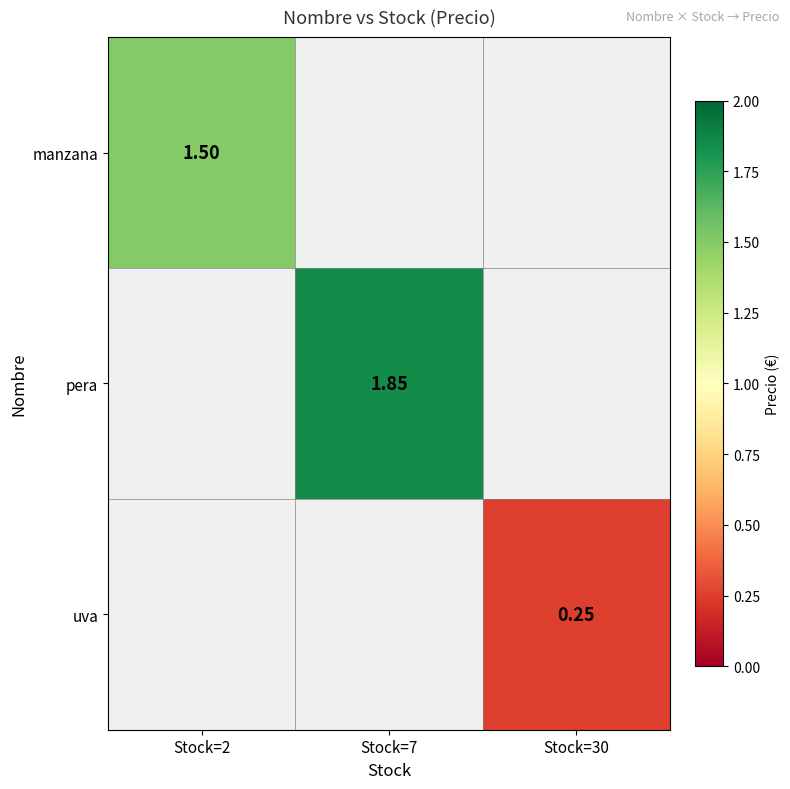

At which label does pera reach its peak?

Stock=2